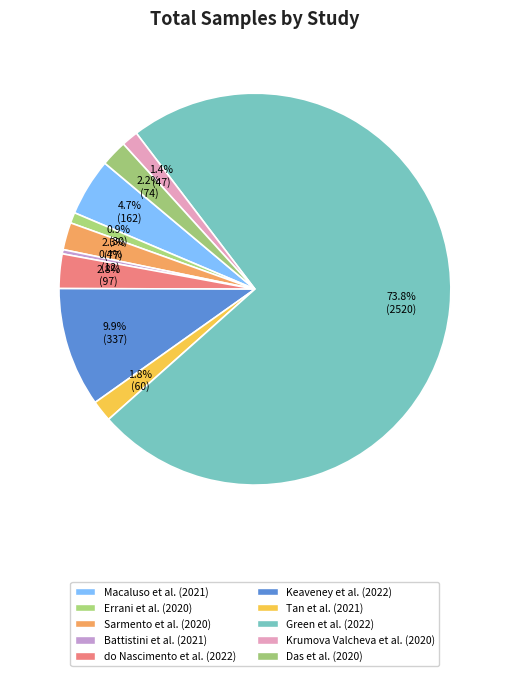

How many segments does this pie chart have?

10